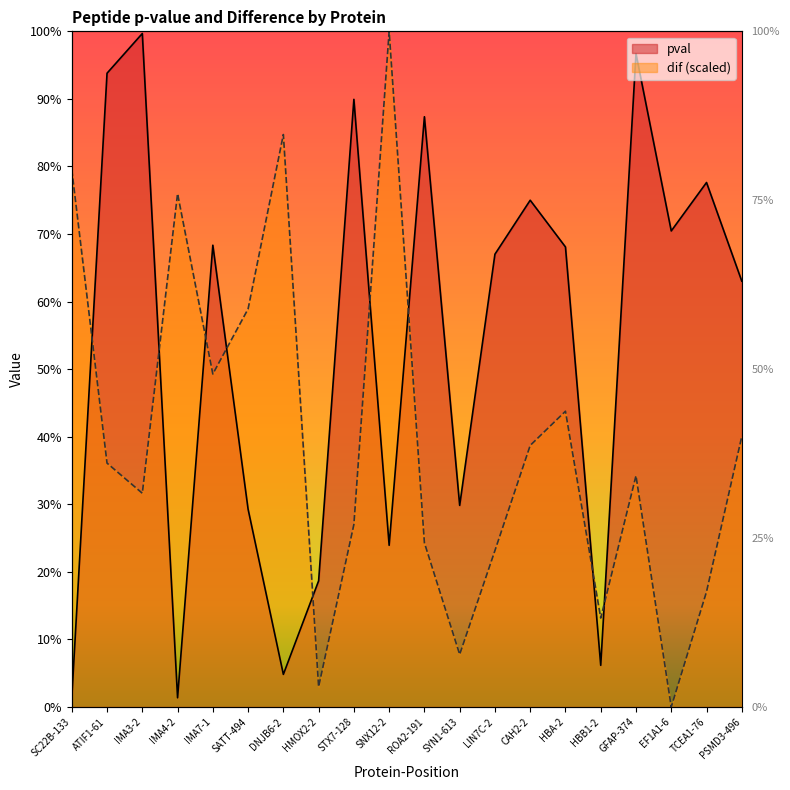

In pval, how many points are higher than both neighbors (excluding endpoints)?

7